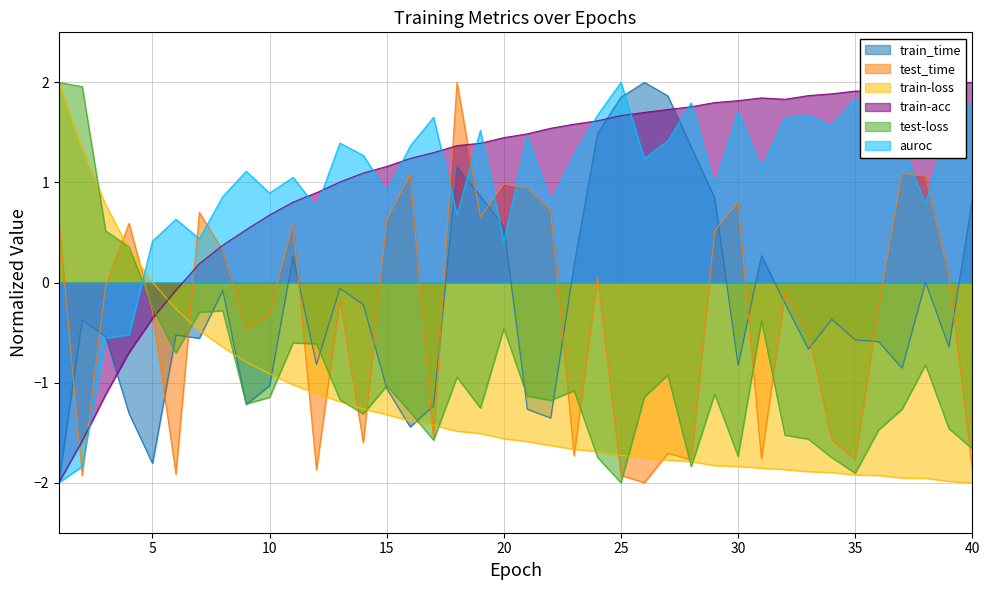

What is the difference between the second highest and second lowest values in the train-loss series?

3.3